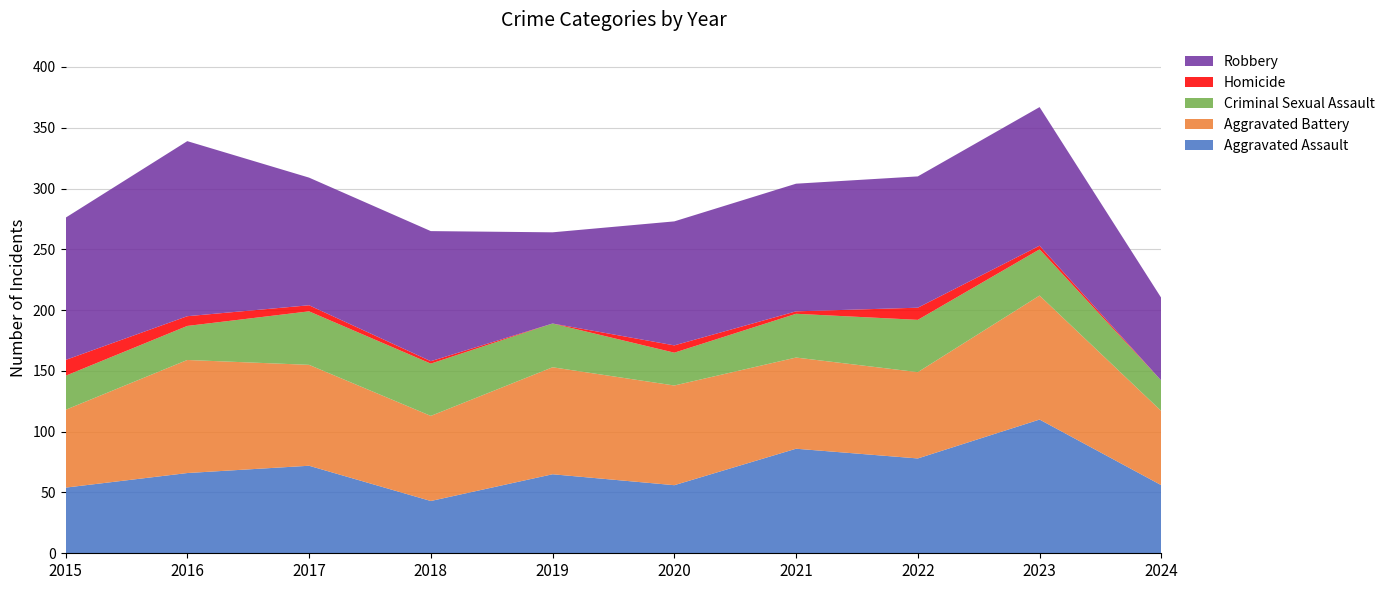

Reading right to left, transcribe all the data shown in this chart.

Aggravated Assault: 2024=56	2023=110	2022=78	2021=86	2020=56	2019=65	2018=43	2017=72	2016=66	2015=54
Aggravated Battery: 2024=61	2023=102	2022=71	2021=75	2020=82	2019=88	2018=70	2017=83	2016=93	2015=64
Criminal Sexual Assault: 2024=25	2023=38	2022=43	2021=36	2020=27	2019=36	2018=43	2017=44	2016=28	2015=28
Homicide: 2024=0	2023=3	2022=10	2021=2	2020=6	2019=0	2018=2	2017=5	2016=8	2015=13
Robbery: 2024=68	2023=114	2022=108	2021=105	2020=102	2019=75	2018=107	2017=105	2016=144	2015=117